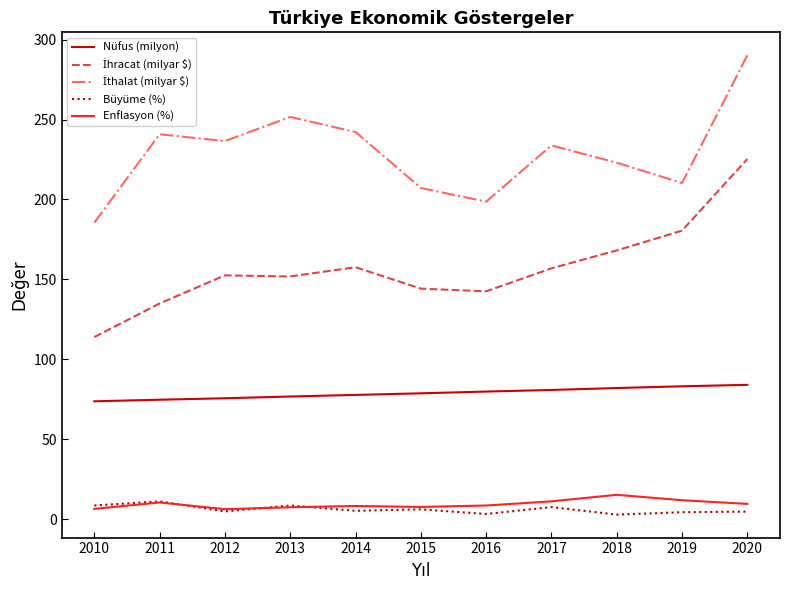

How many lines are shown in the chart?

5